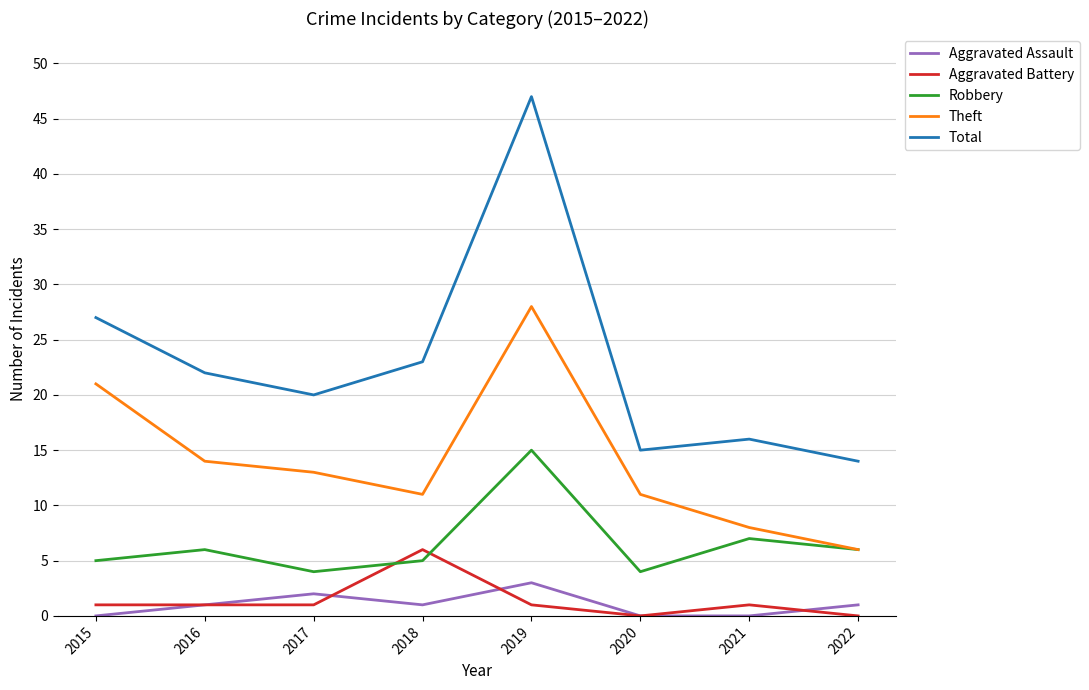

Where is the first local maximum for Aggravated Assault?

2017